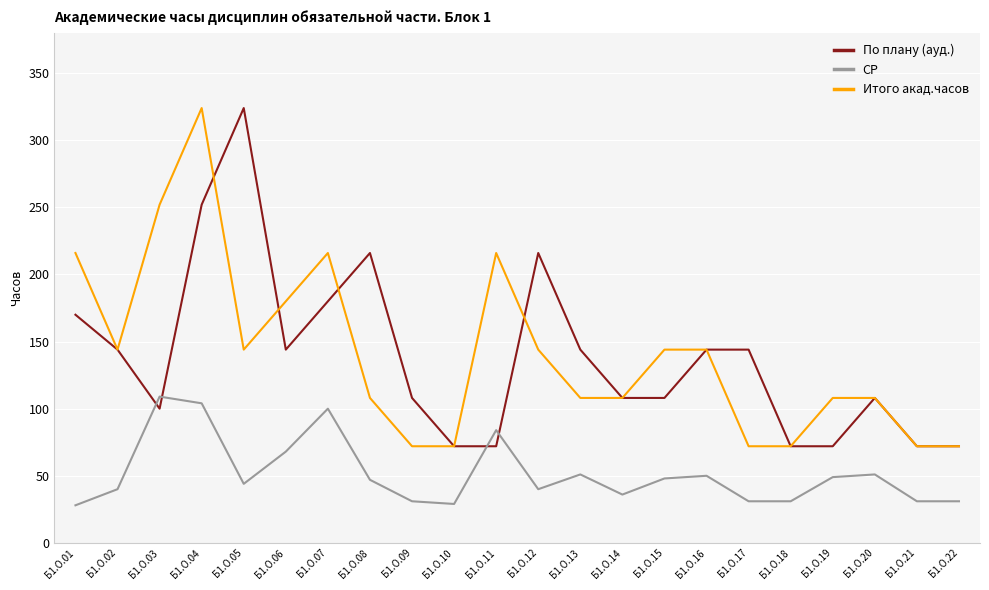

What is the smallest value displayed?

28